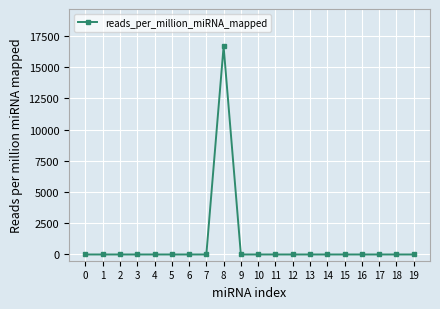

Is it true that the value at 8 is 16666.7?

True